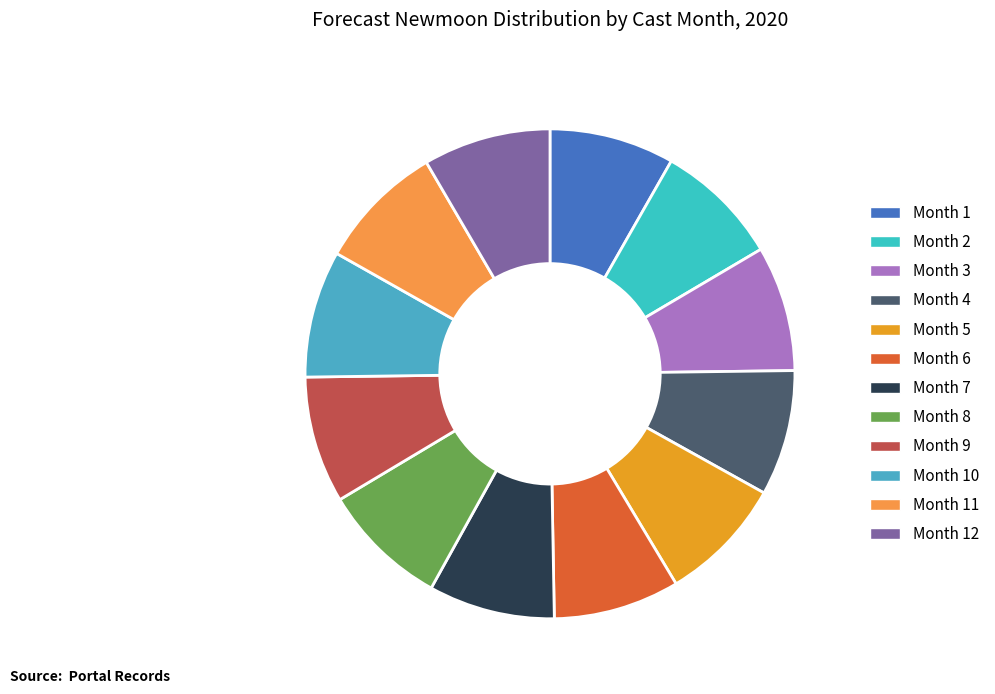

The Month 8 slice represents 14% of the pie. True or false?

False